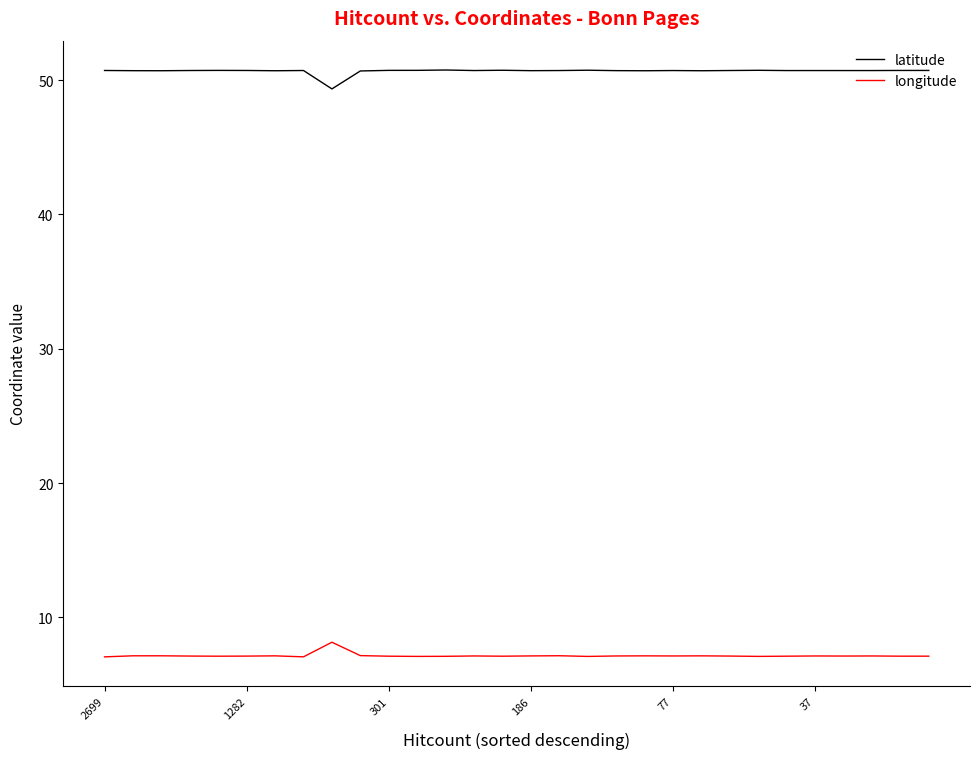

Which series has the largest total across all categories?

latitude